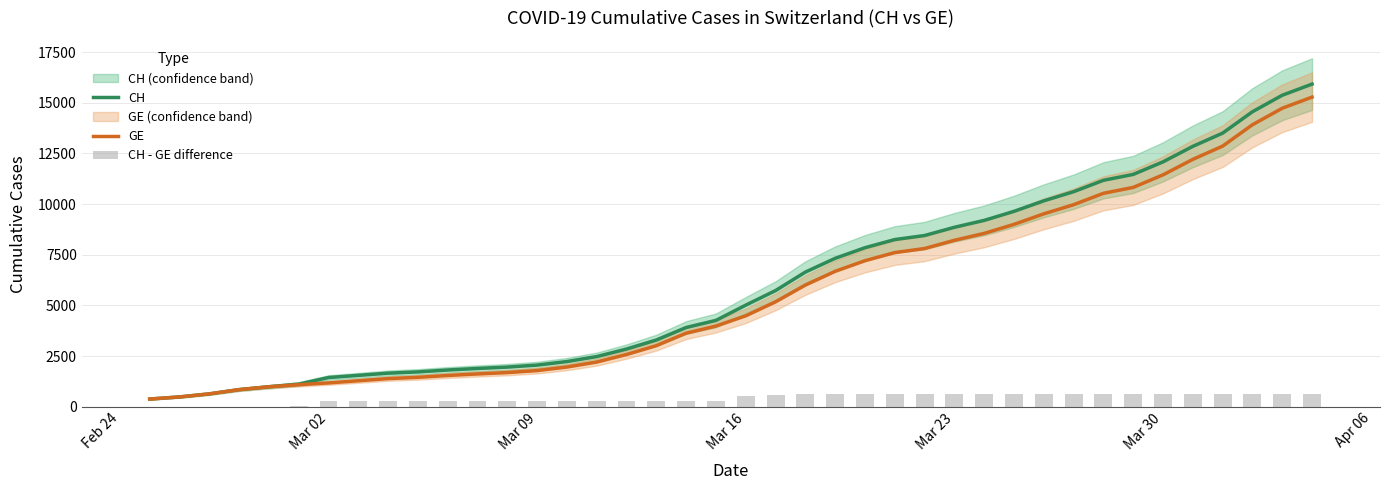

What is the highest value of the CH series?

15926